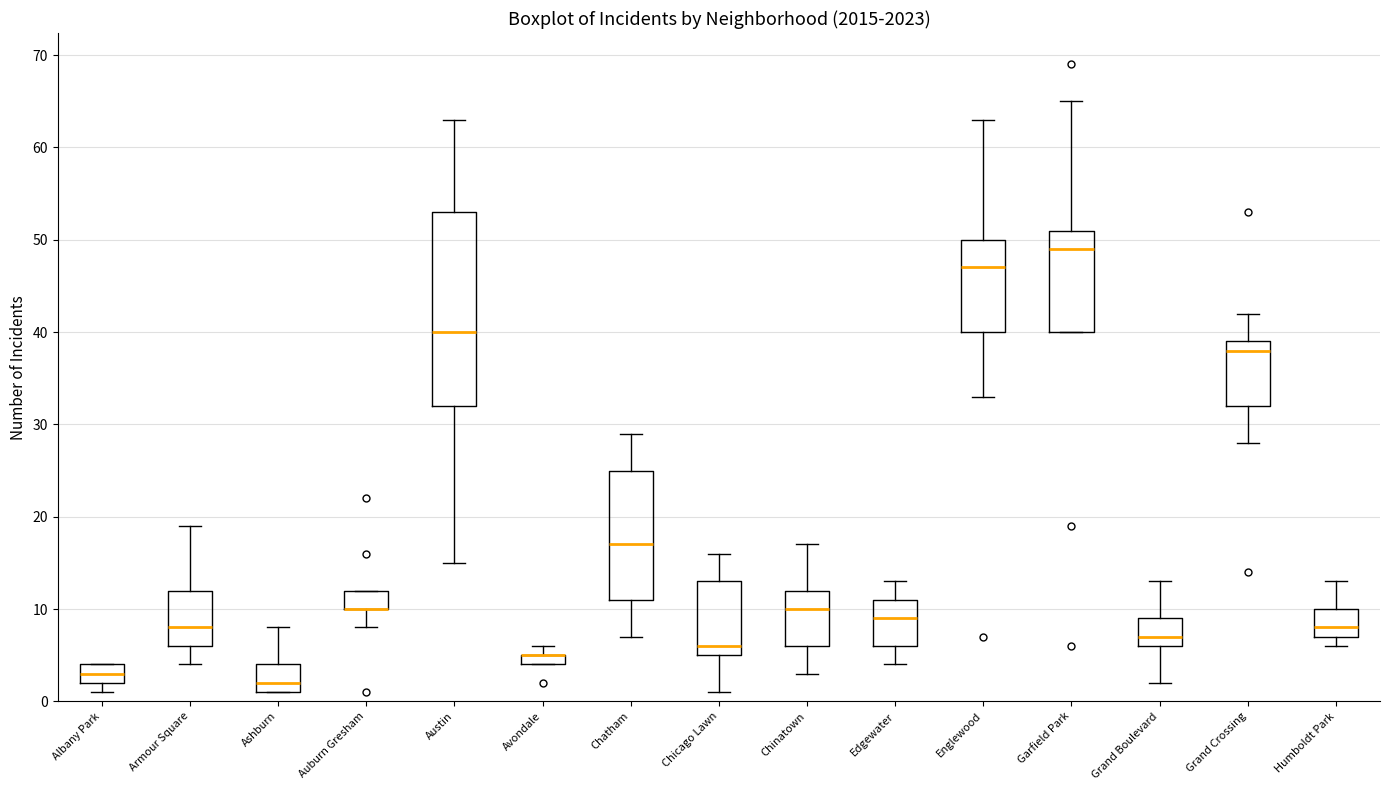

Where does the median line of the box for Grand Crossing sit on the y-axis? The values are not printed on the chart, so give them approximately, as read against the axis.

38